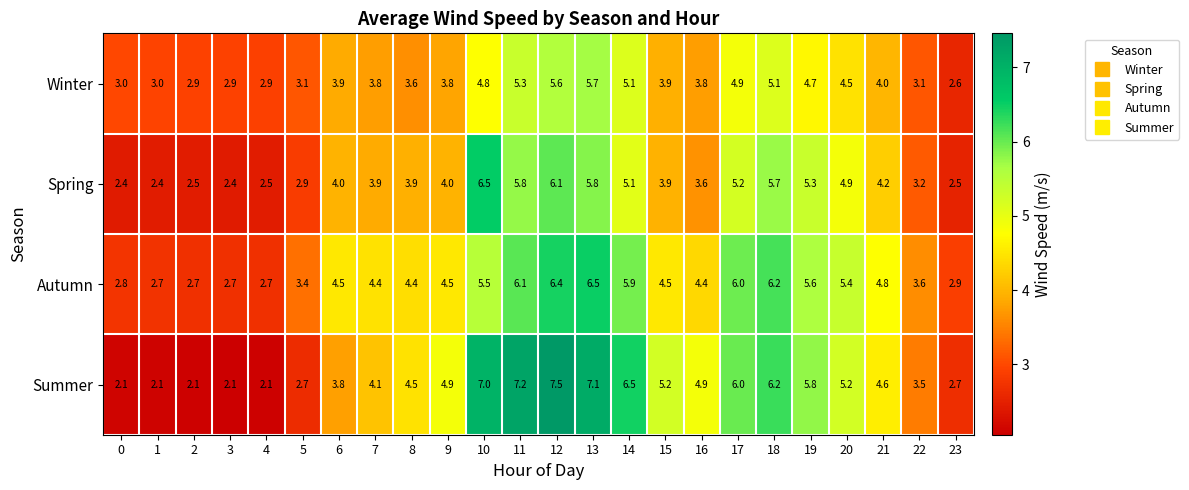

What is the difference between the highest and lowest values at 22?

0.5